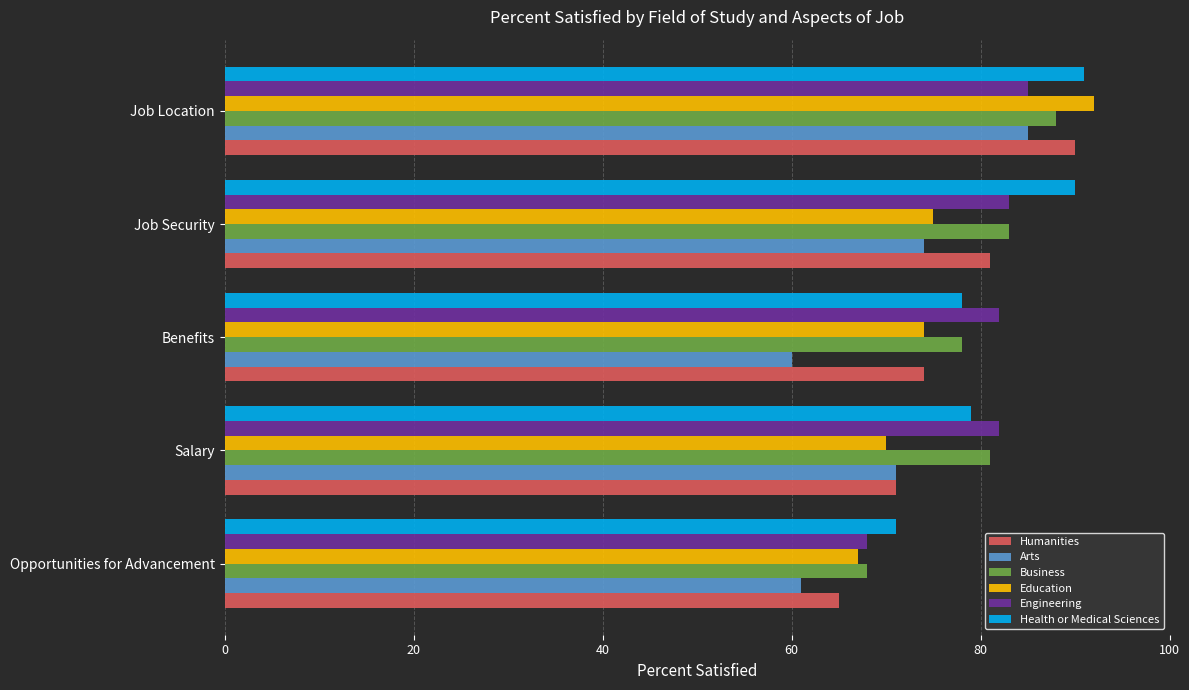

How many values in the Health or Medical Sciences series are below 79?

2